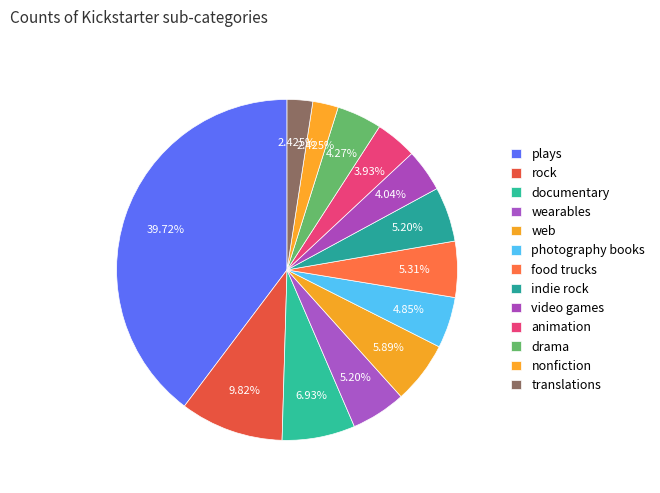

What is the change in value from video games to nonfiction?

-14